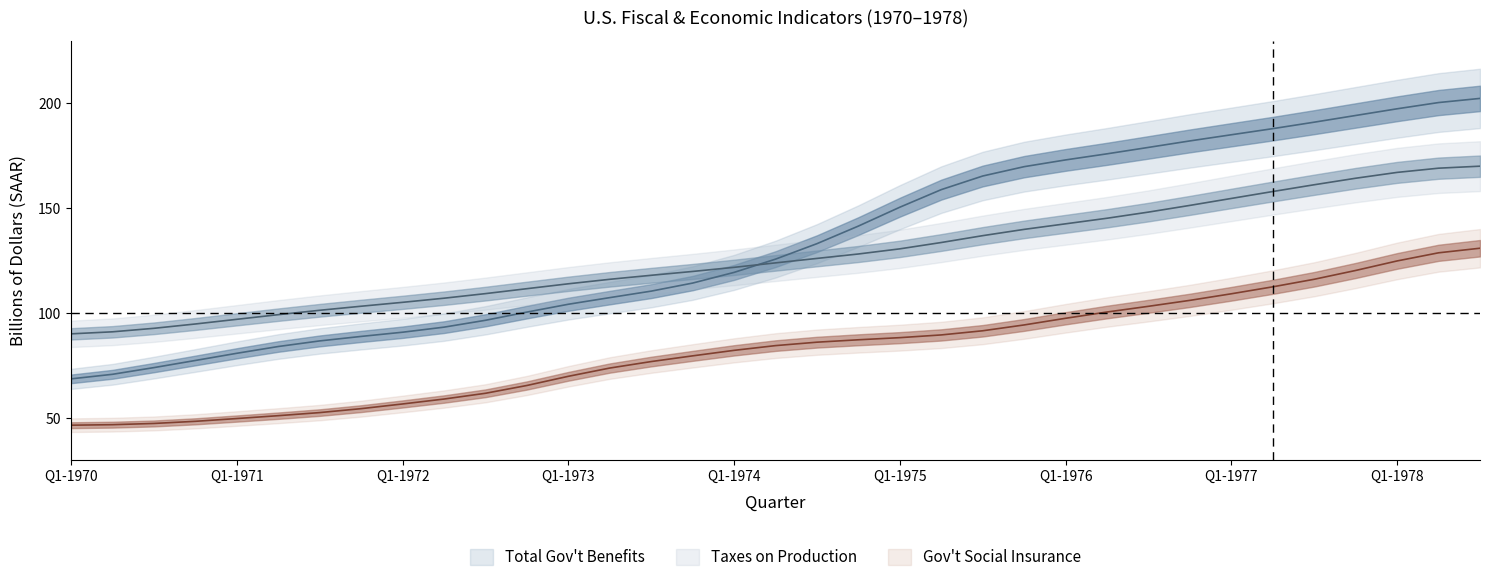

What is the highest value of the Gov't Social Insurance series?

130.9